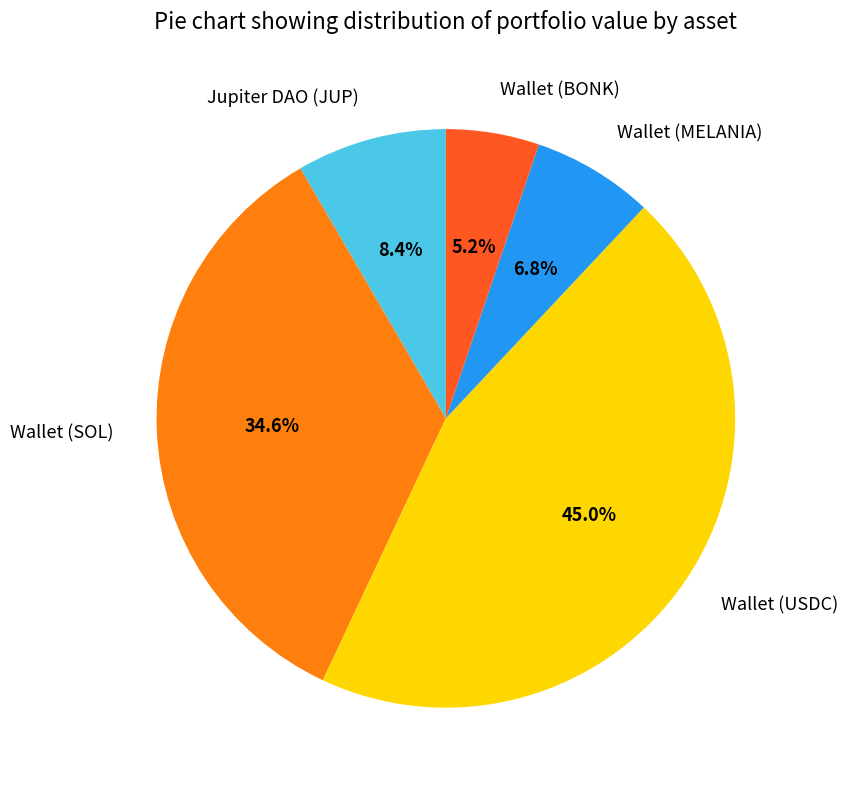

Does Wallet (USDC) account for over 50% of the chart?

No